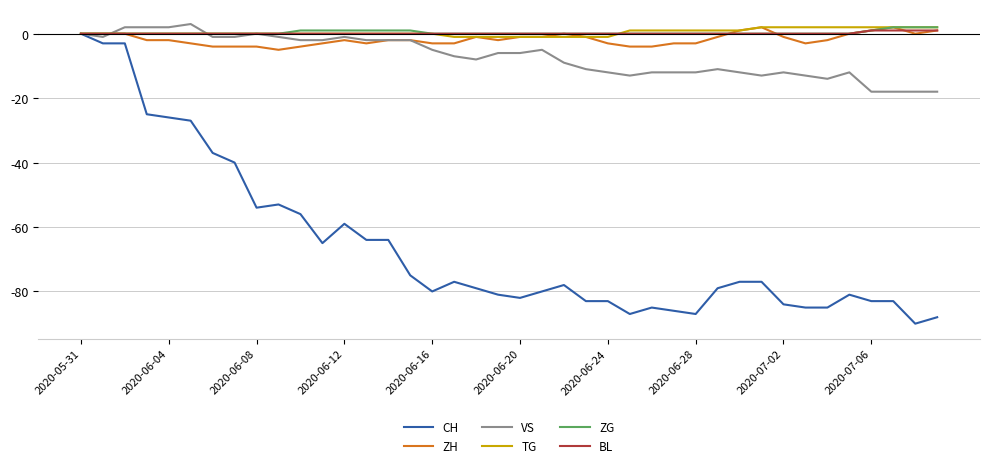

What is the greatest value displayed?

3